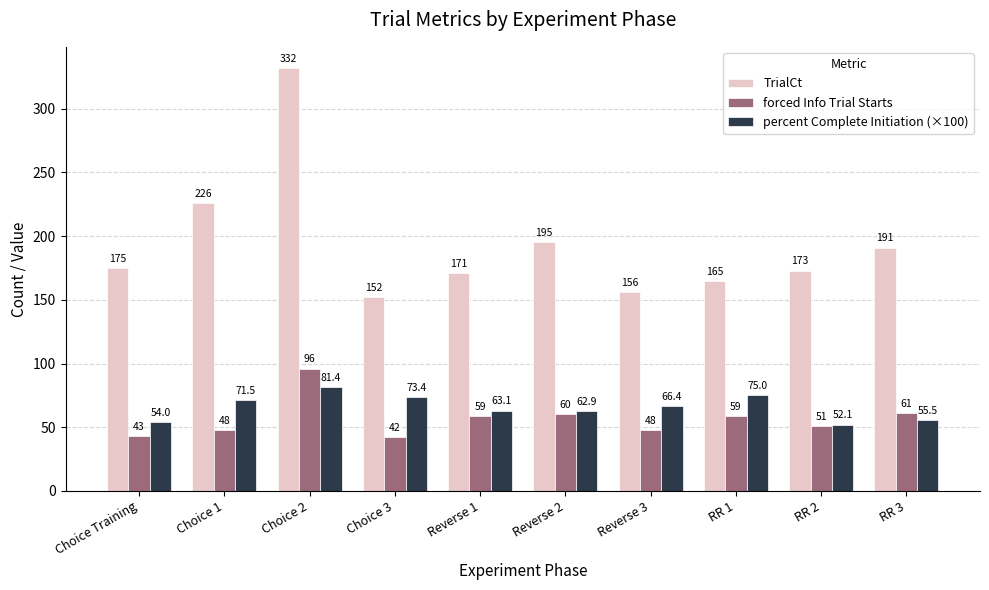

Which series has the widest spread of values?

TrialCt